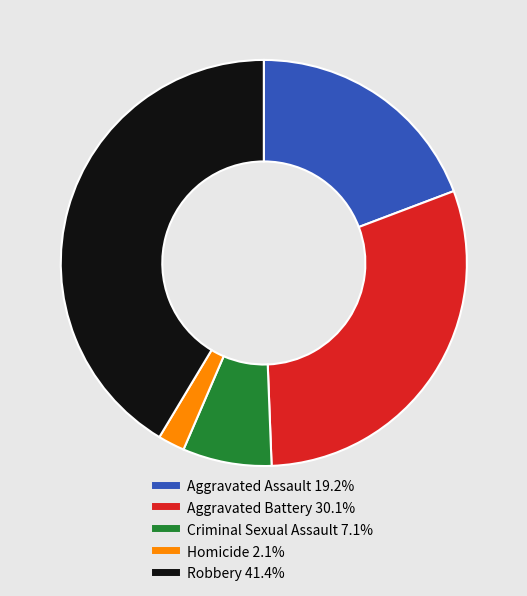

Is it true that Aggravated Battery is 41% of the pie?

False